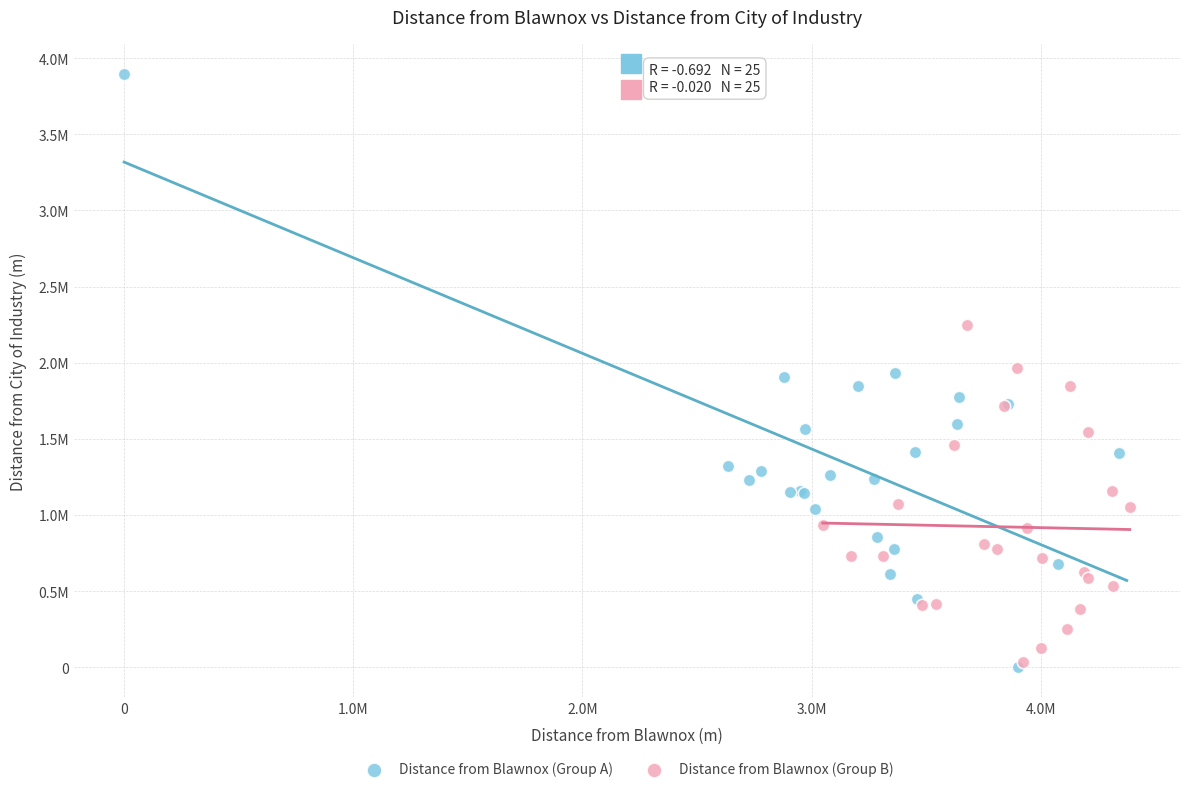

Which series reaches the maximum Y coordinate?

Distance from Blawnox (Group A)